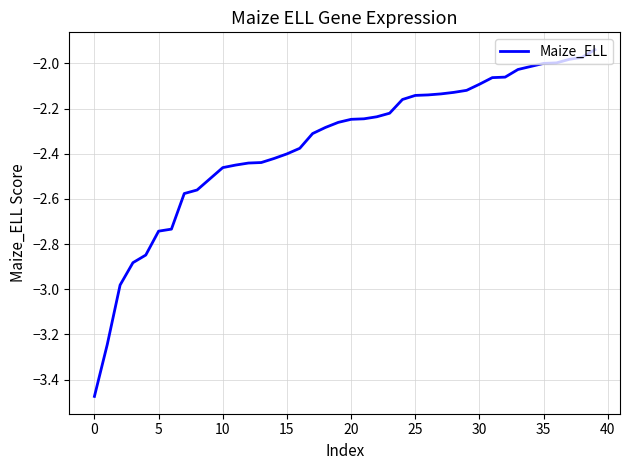

What is the maximum value shown in the chart?

-1.9